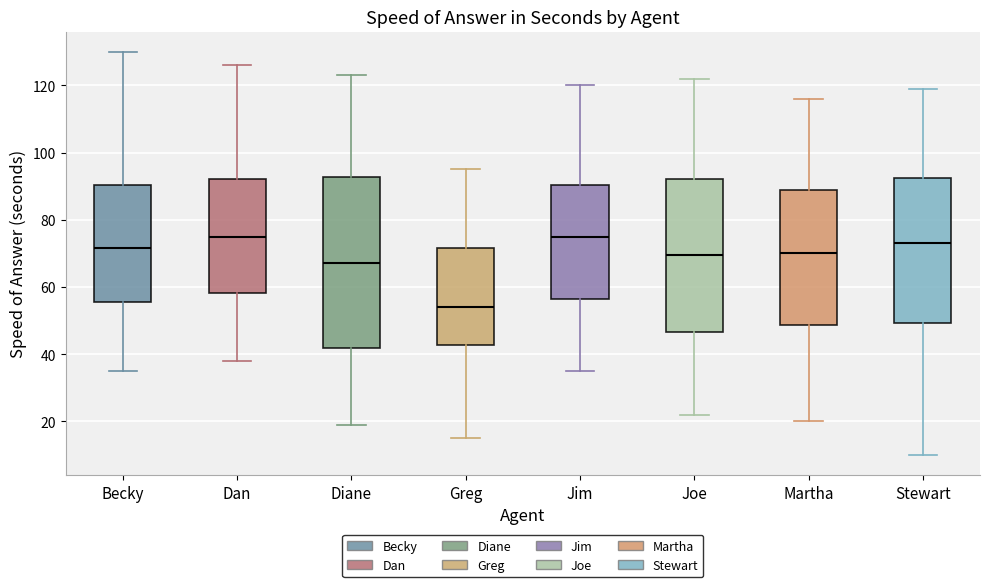

Reading left to right, transcribe this box plot: for each box, give where its median line is, the range the box spans, and where its two whiskers end, as read against the y-axis. The values are not printed on the chart, so give them approximately, as read against the axis.

Becky: median 72, box 56 to 90, whiskers 36 to 130
Dan: median 76, box 58 to 92, whiskers 38 to 126
Diane: median 68, box 42 to 92, whiskers 20 to 124
Greg: median 54, box 42 to 72, whiskers 16 to 96
Jim: median 76, box 56 to 90, whiskers 36 to 120
Joe: median 70, box 46 to 92, whiskers 22 to 122
Martha: median 70, box 48 to 88, whiskers 20 to 116
Stewart: median 74, box 50 to 92, whiskers 10 to 120